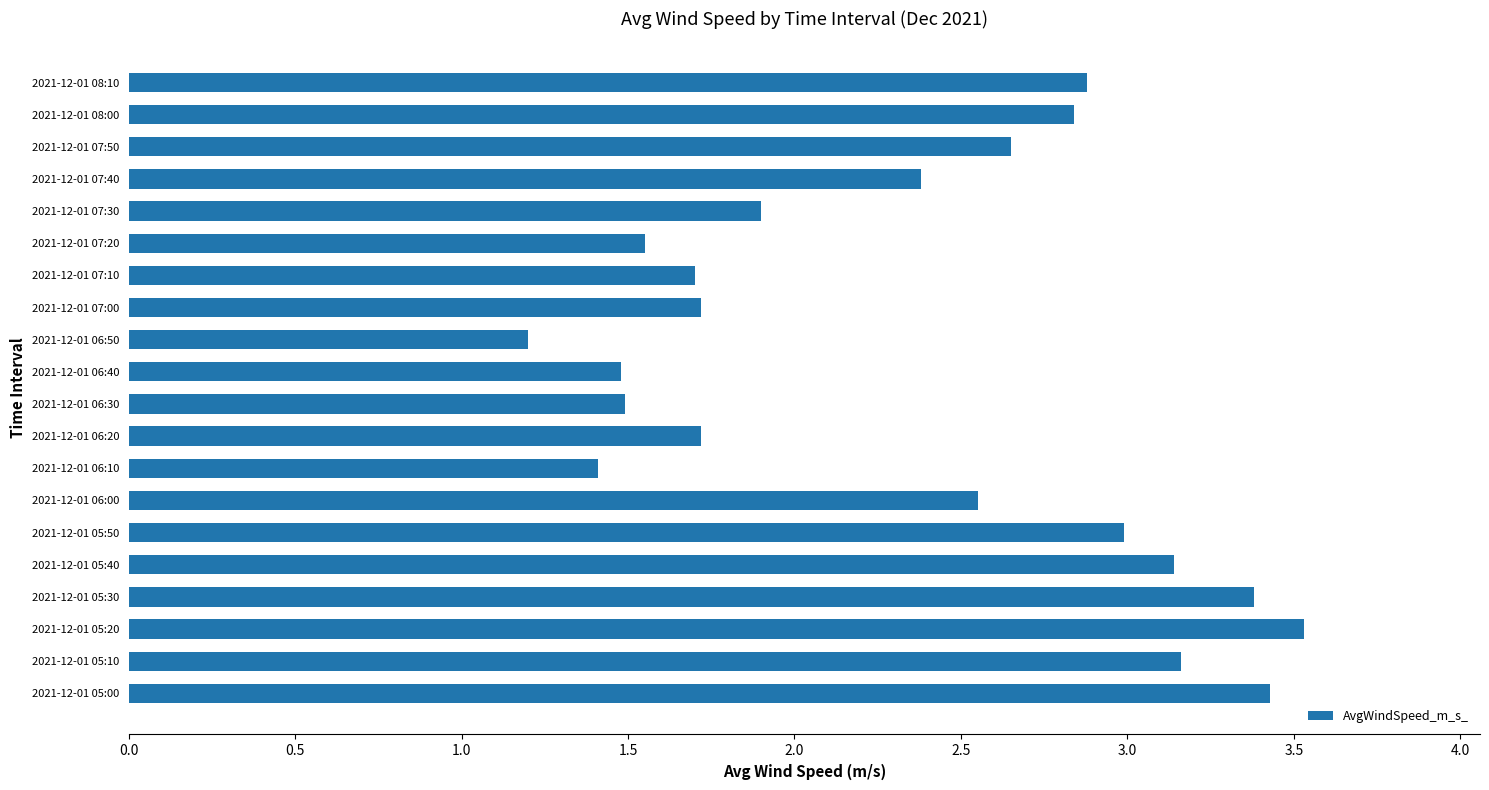

What is the change in value from 2021-12-01 07:20 to 2021-12-01 08:00?

+1.3